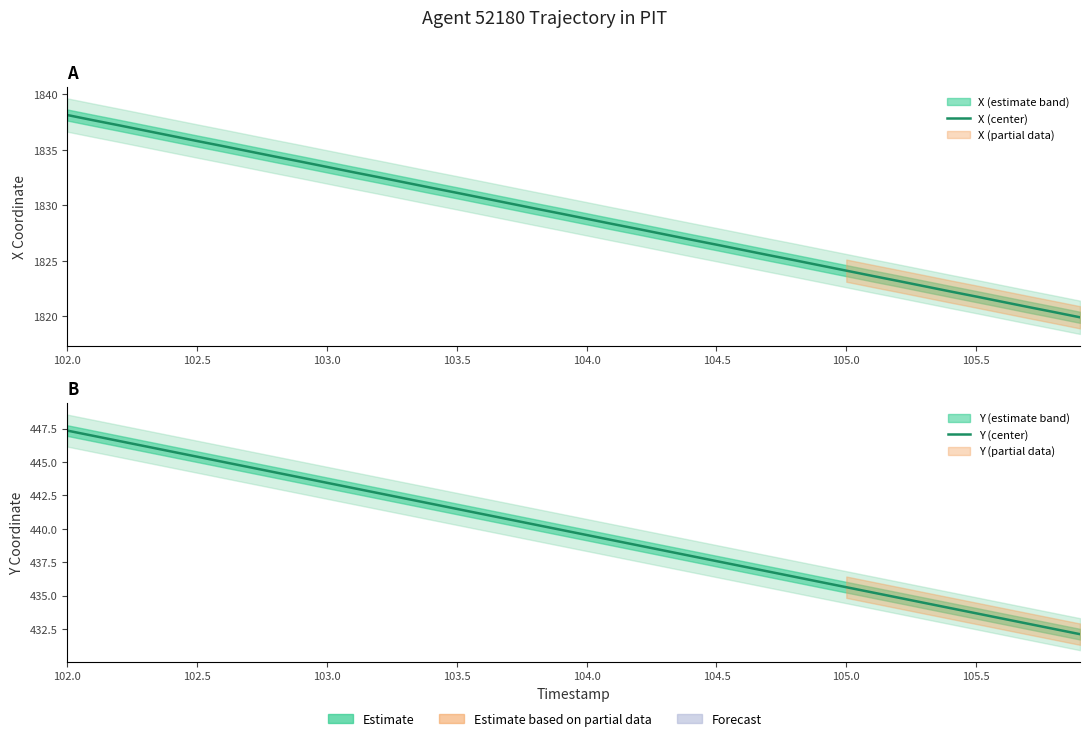

List the series in order of their peak value, highest first.

X (center), Y (center)